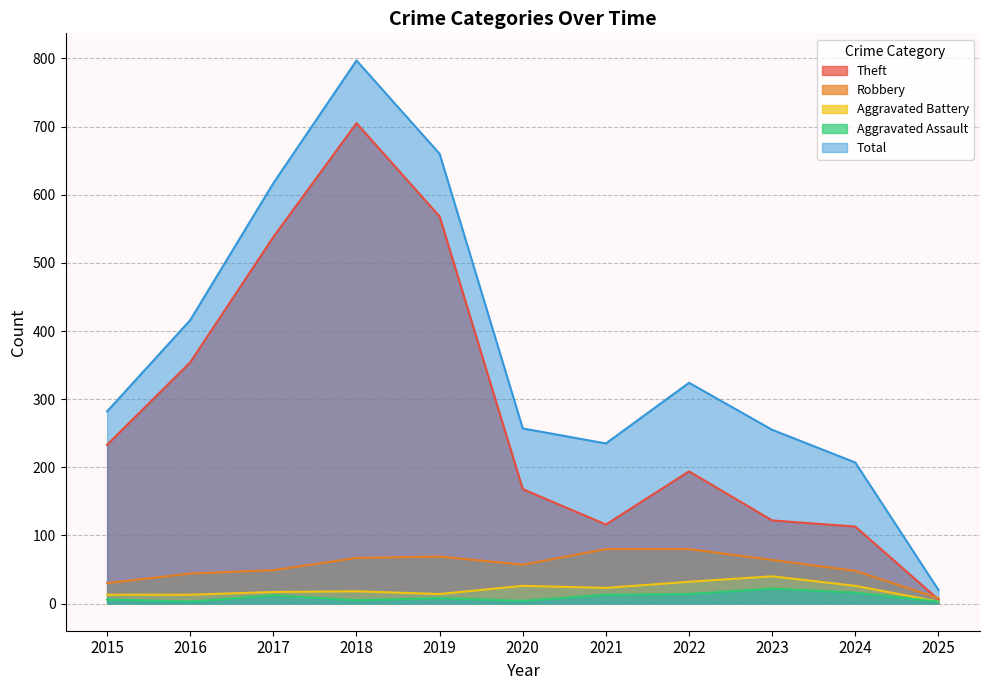

Reading left to right, extract all data points from this chart.

Theft: 233	354	538	705	568	168	116	194	122	113	6
Robbery: 30	44	49	67	69	57	80	80	64	48	8
Aggravated Battery: 13	13	17	18	14	26	23	32	40	26	3
Aggravated Assault: 6	3	12	5	8	4	13	14	22	16	3
Total: 282	416	617	797	660	257	235	324	255	207	20